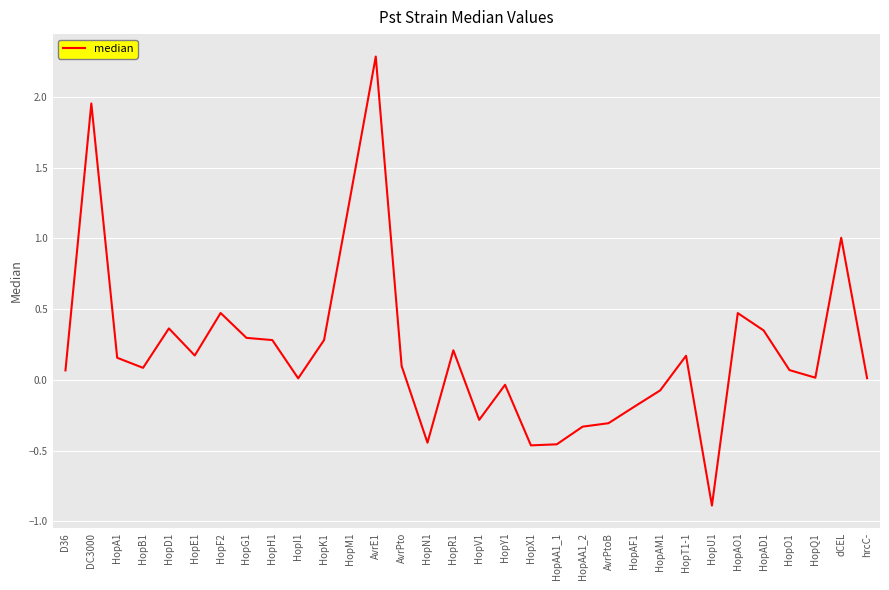

Is it true that the value at HopY1 is -0.0?

True